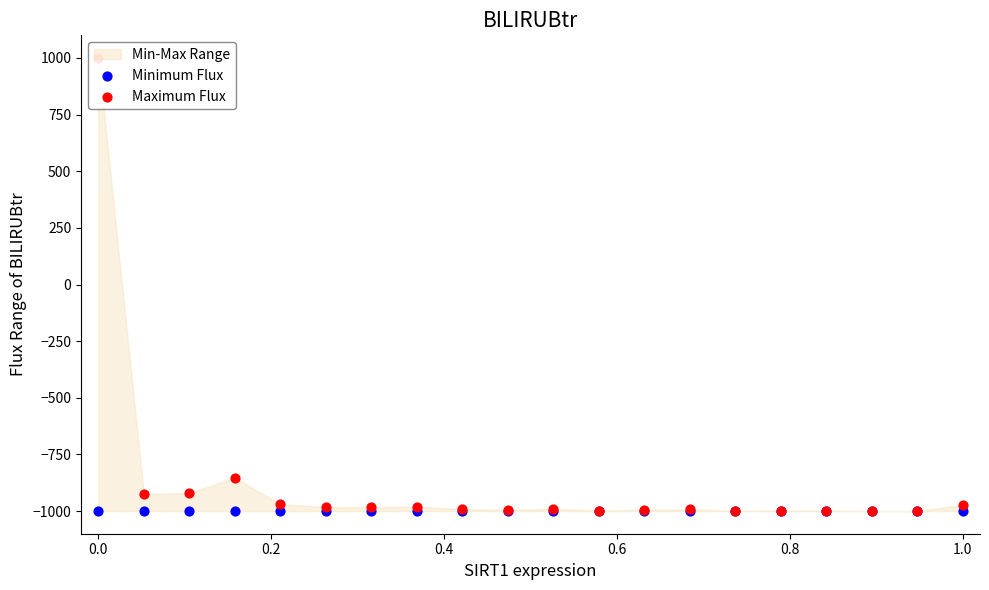

Which series has the largest total across all categories?

Maximum Flux